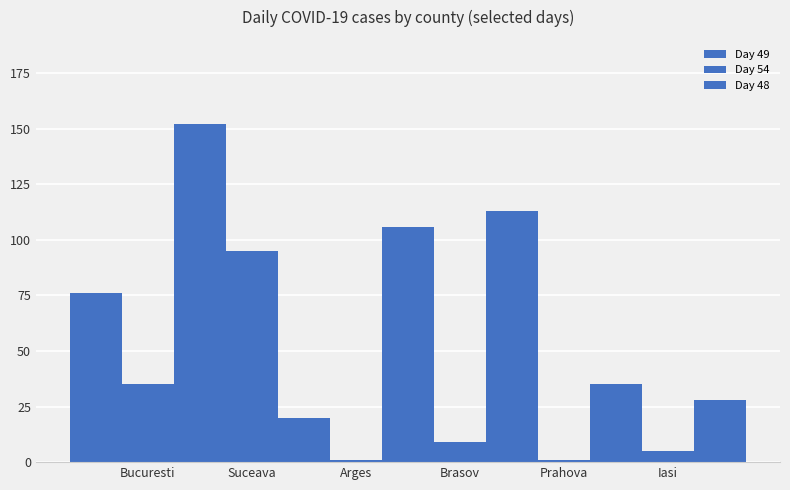

At how many categories does at least one series exceed 8?

6